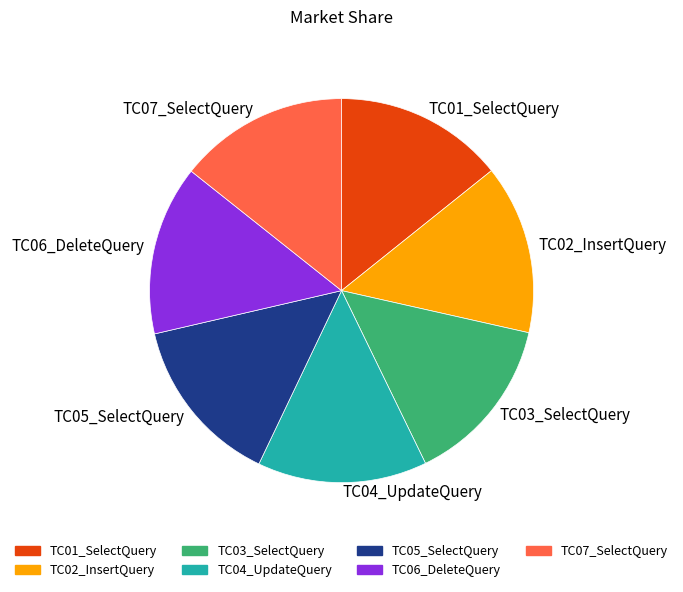

Approximately how many times larger is the value at TC03_SelectQuery compared to TC01_SelectQuery?

1.0